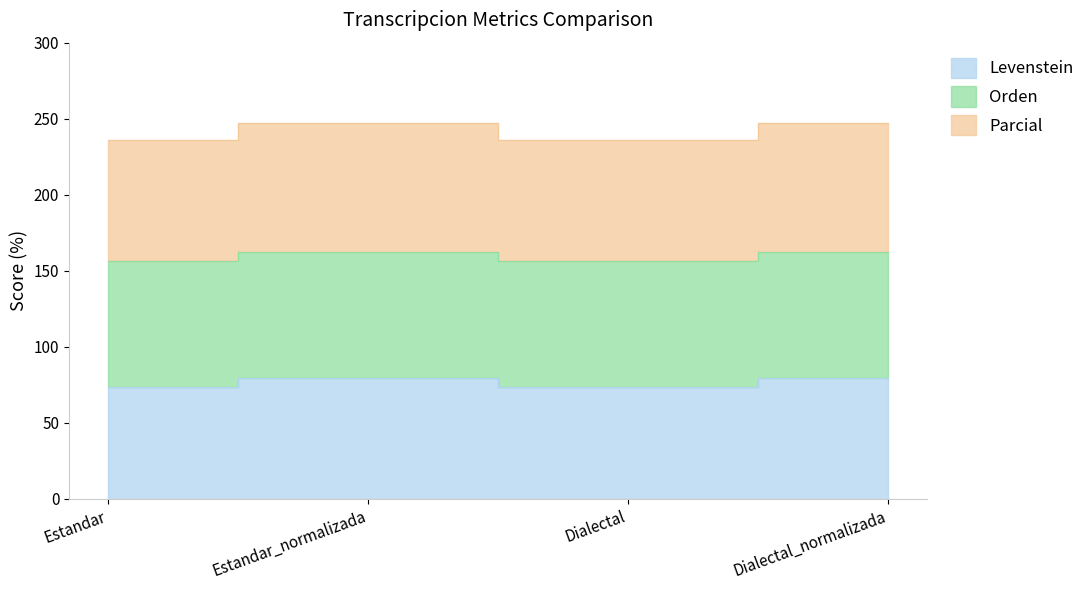

At which category does the chart reach its peak across all series?

Estandar_normalizada